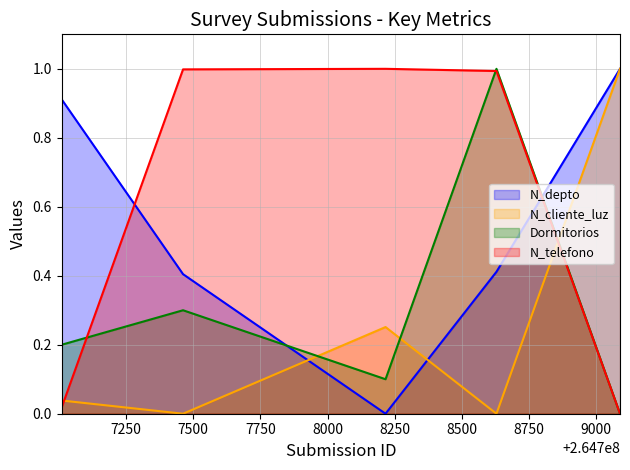

True or false: N_depto and N_telefono cross at least once.

True